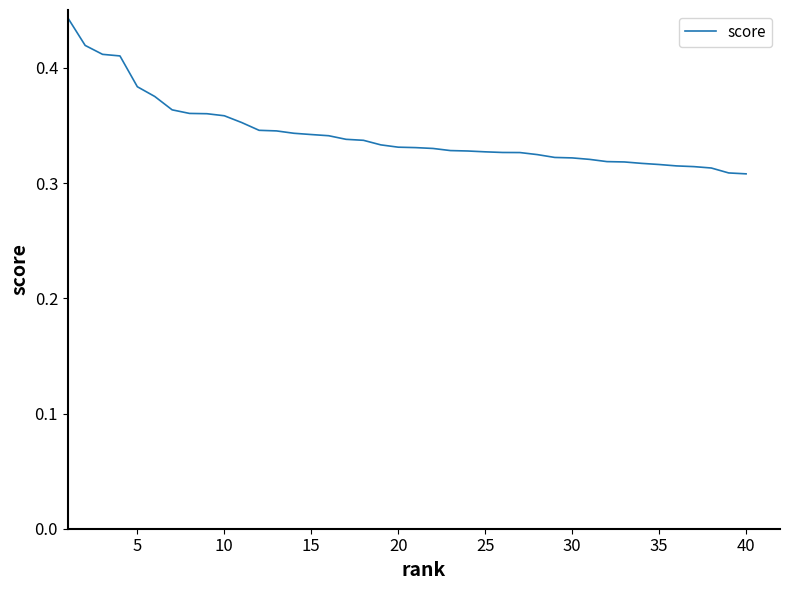

Is this an area chart (filled region under the line)?

No